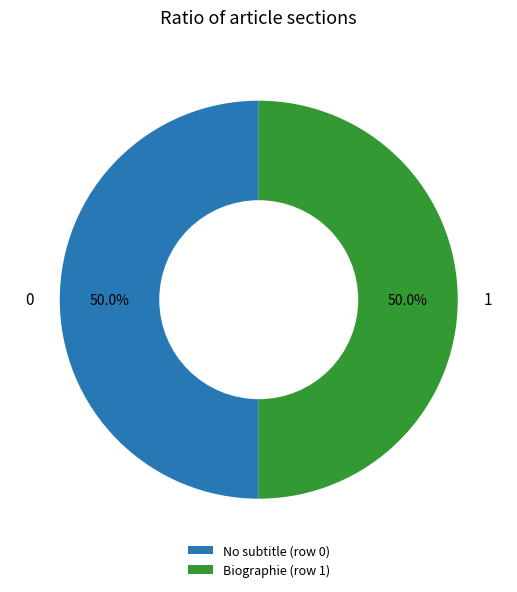

Count the number of slices in the pie.

2